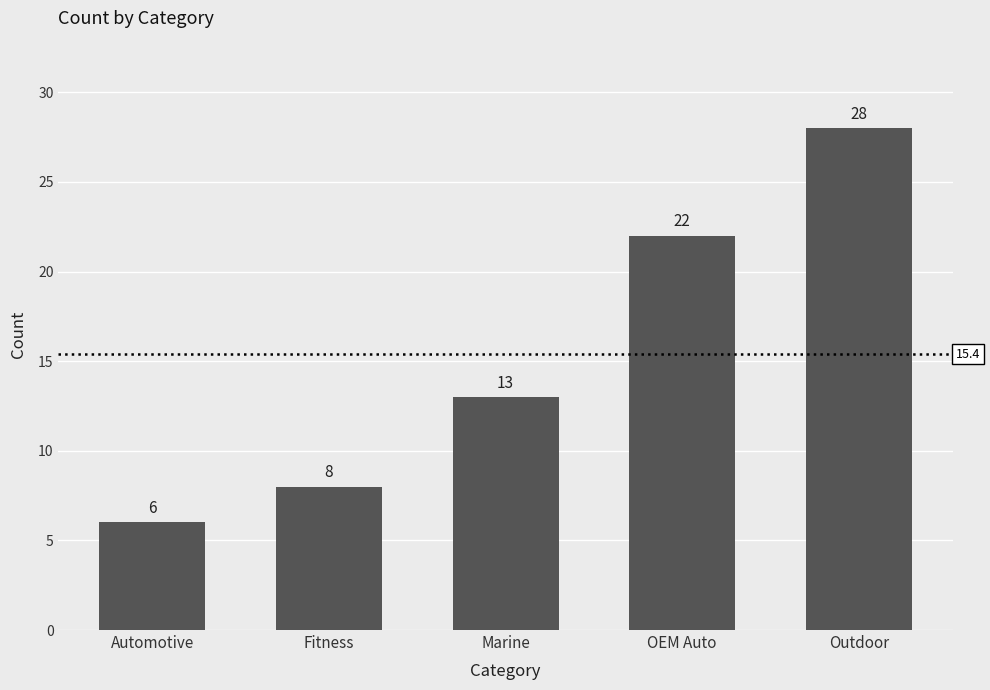

Between OEM Auto and Fitness, which is larger?

OEM Auto